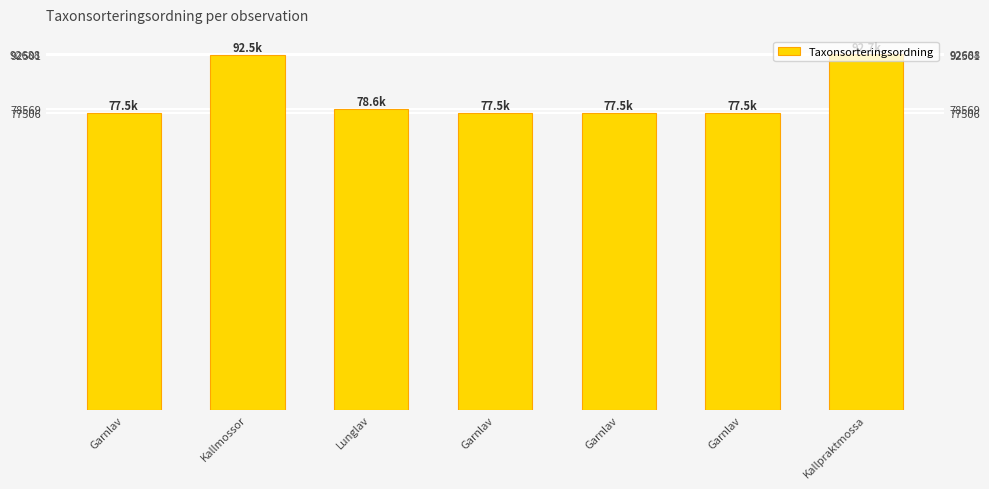

What is the sum of the values at Kallpraktmossa and Garnlav?

170194